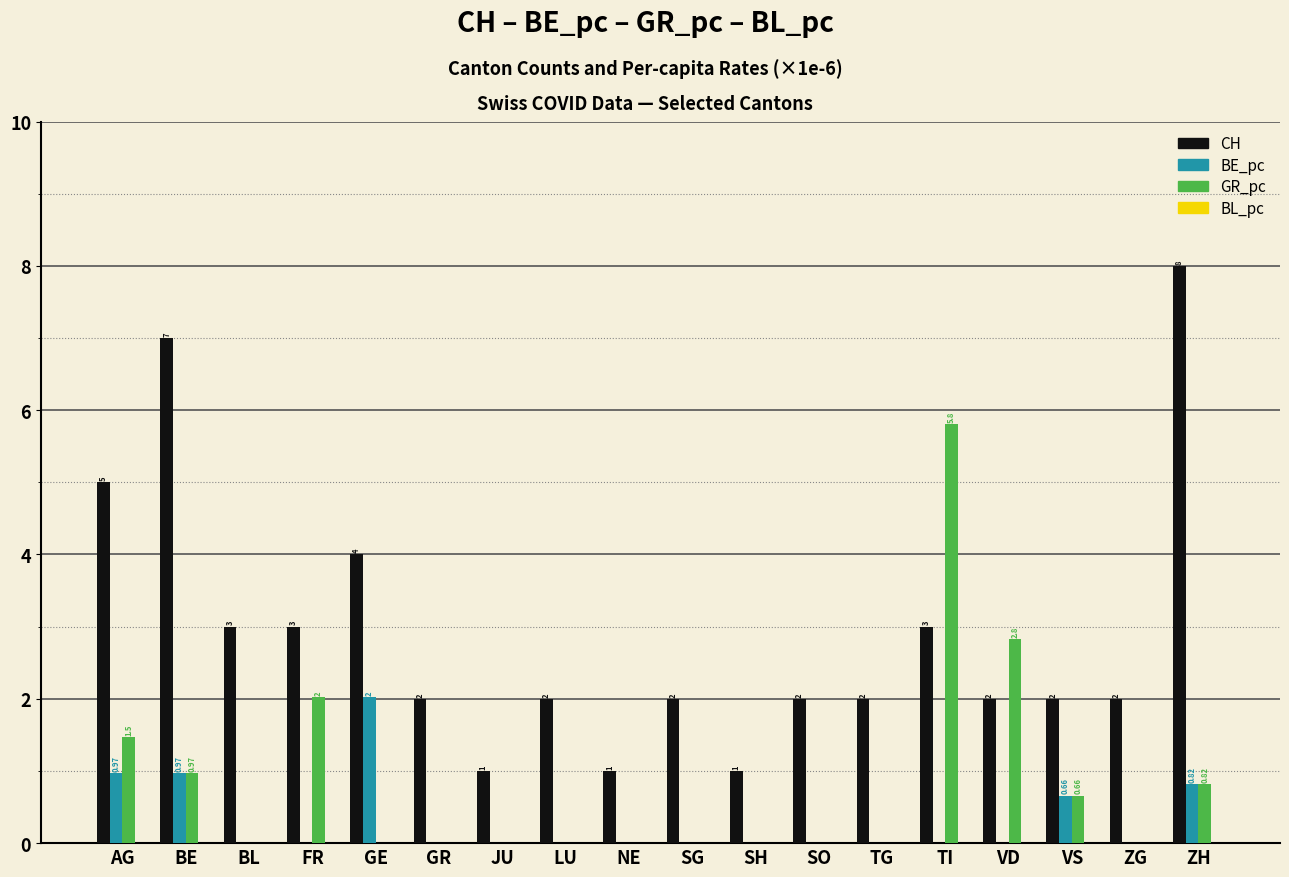

Does the chart contain stacked bars?

No